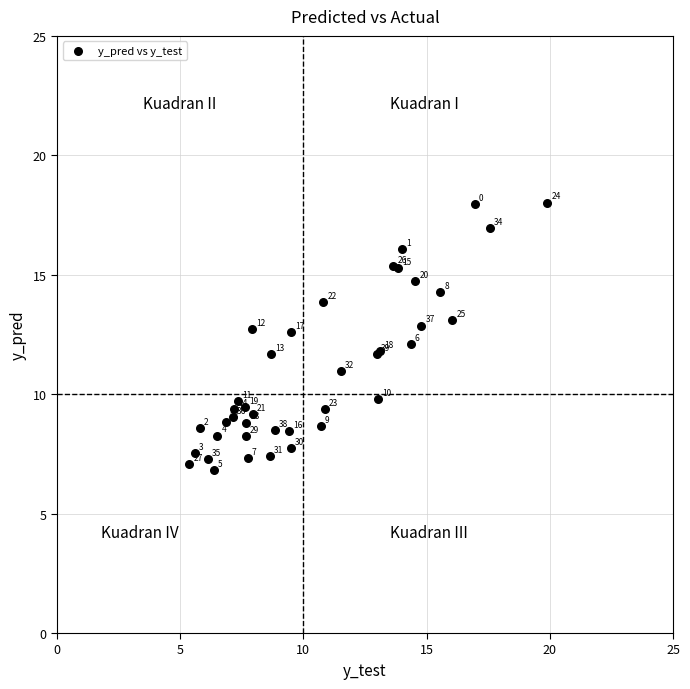

What Y value in the scatter plot is closest to 12?

12.1